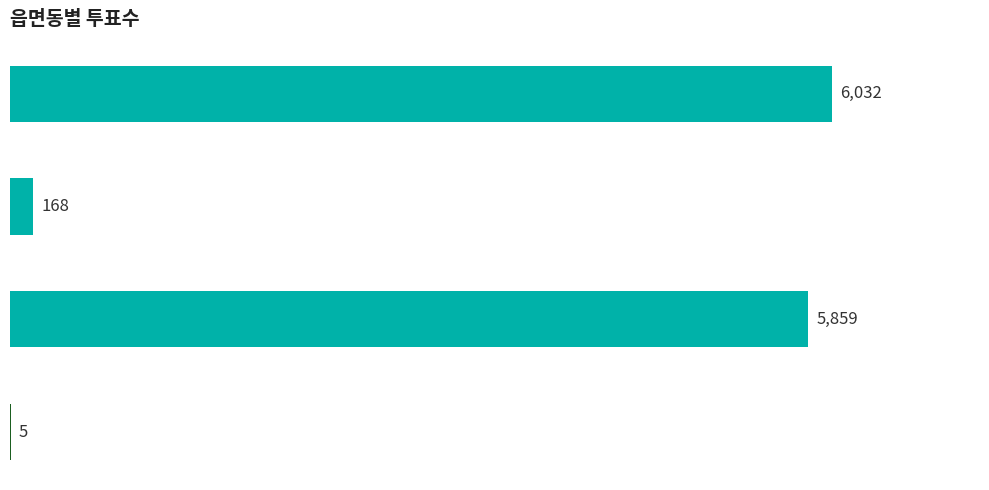

What is the sum of all values?

12064